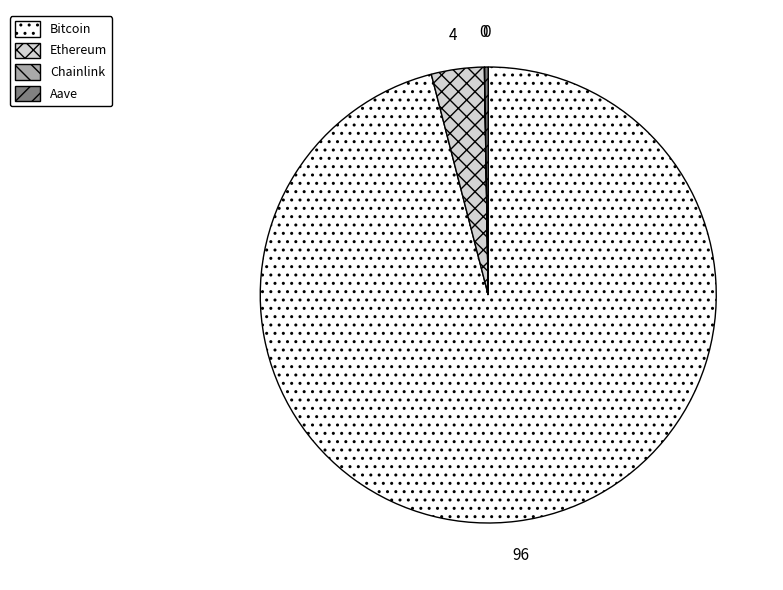

The Ethereum slice represents 4% of the pie. True or false?

True